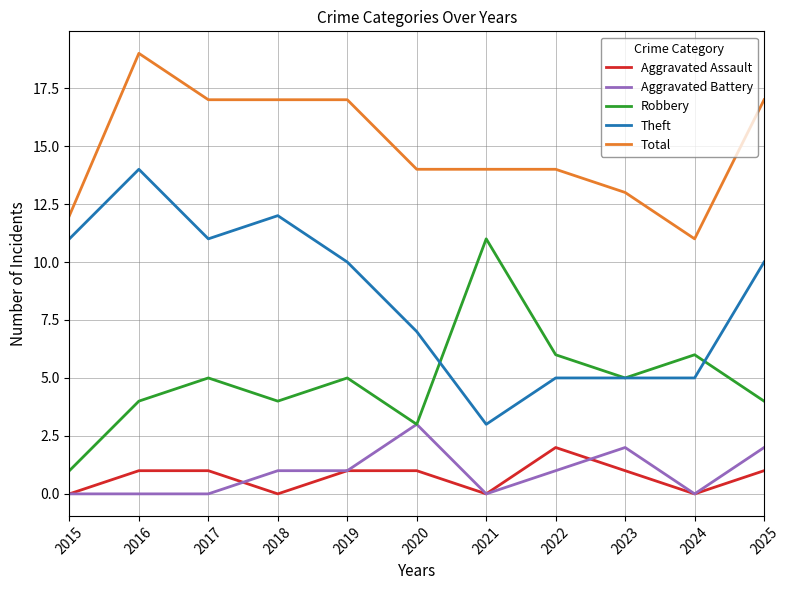

How many categories are shown in the chart?

11